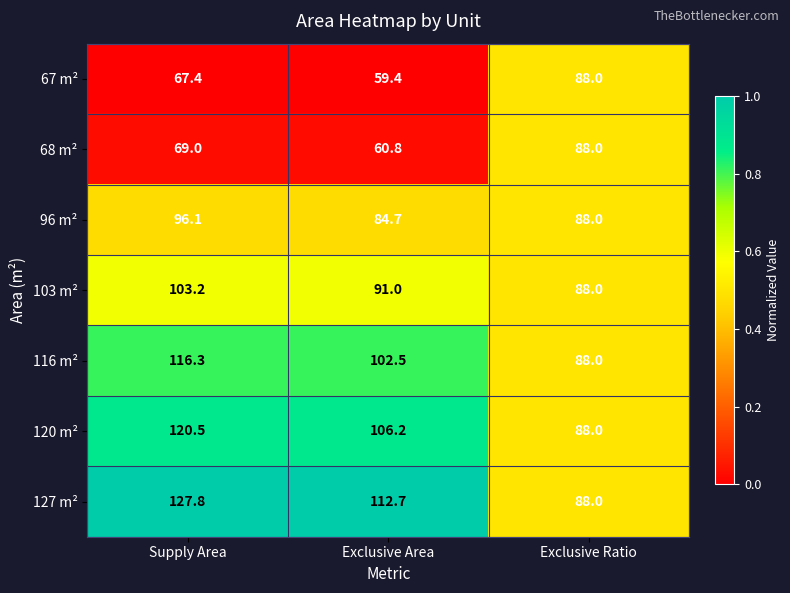

At which label is 67 m² closest to 73?

Supply Area